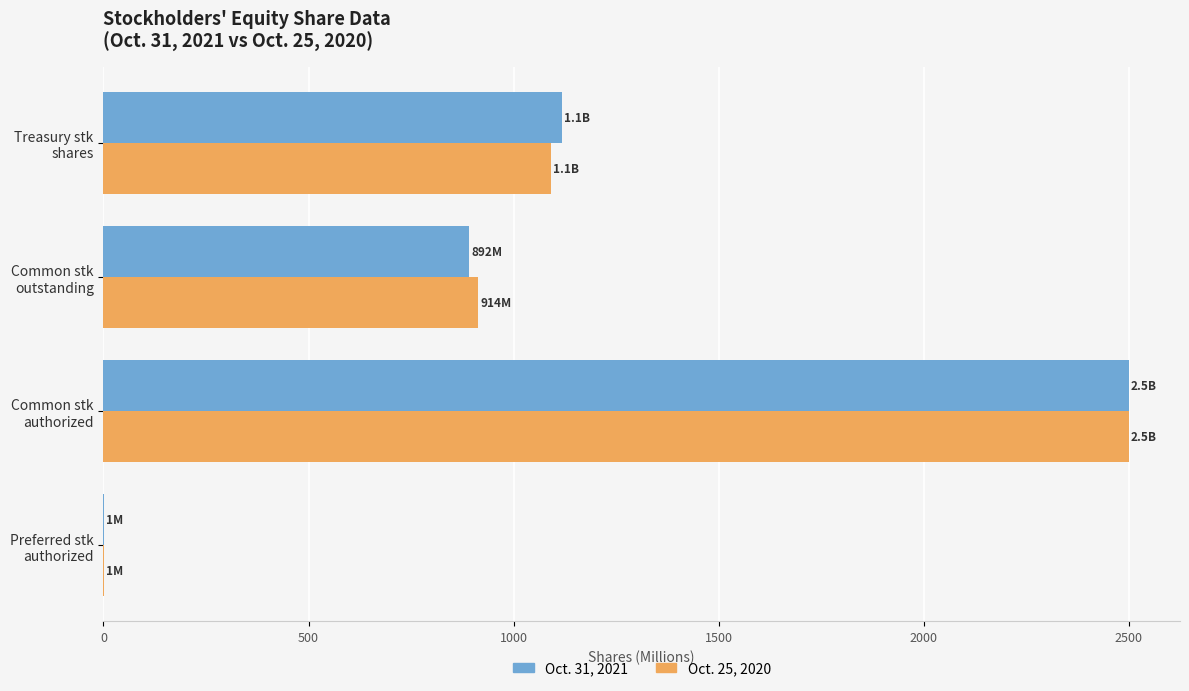

How many series are shown in this chart?

2